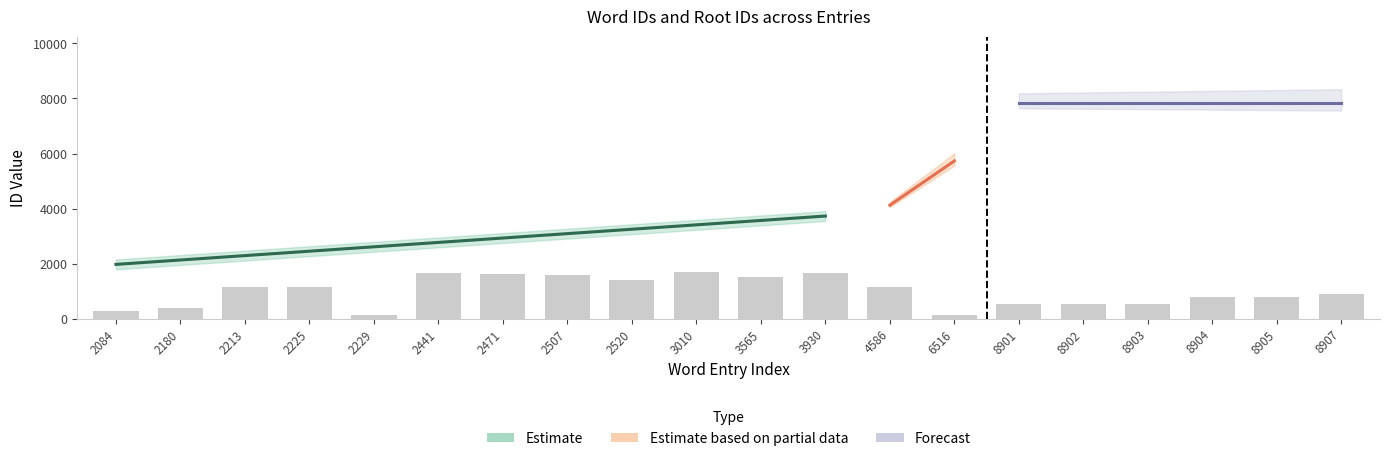

Reading left to right, extract all data points from this chart.

2084=279	2180=384	2213=1159	2225=1159	2229=140	2441=1684	2471=1622	2507=1612	2520=1426	3010=1691	3565=1538	3930=1671	4586=1175	6516=136	8901=541	8902=541	8903=556	8904=809	8905=809	8907=916